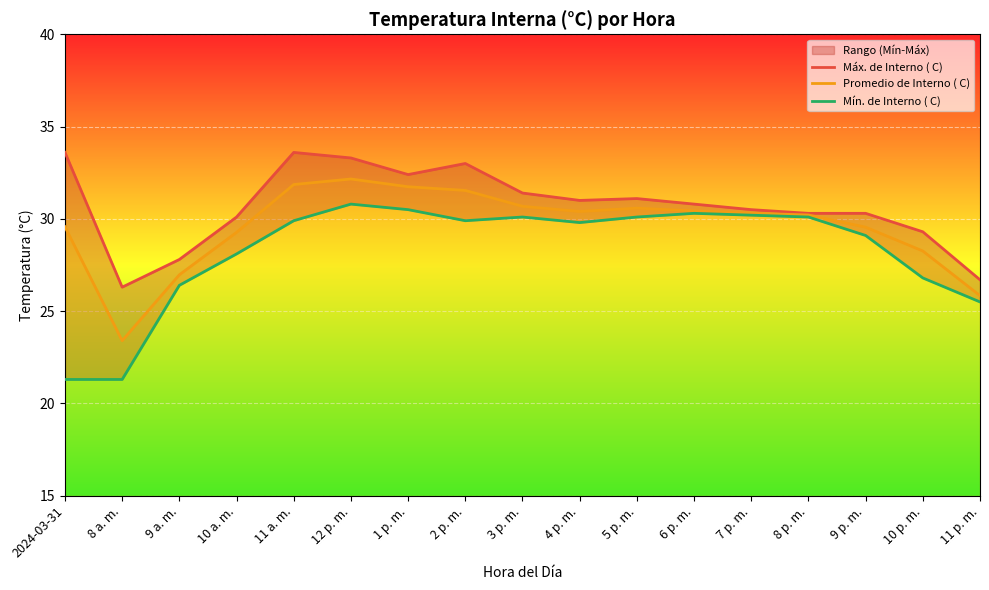

Count the number of categories in the chart.

17